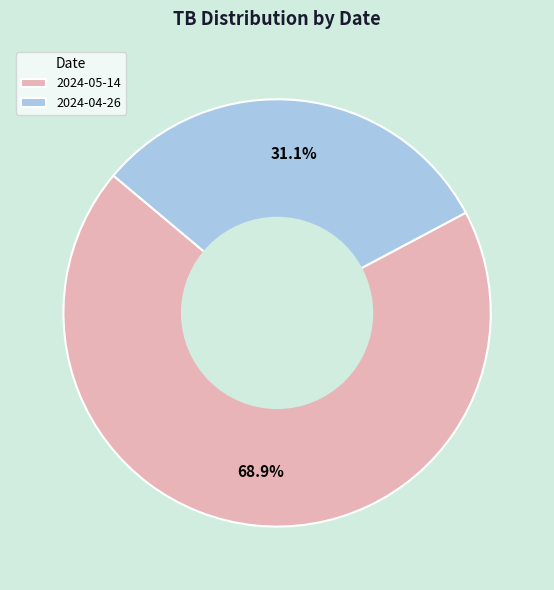

To the nearest percent, what is the difference between the 2024-04-26 and 2024-05-14 slice percentages?

38%